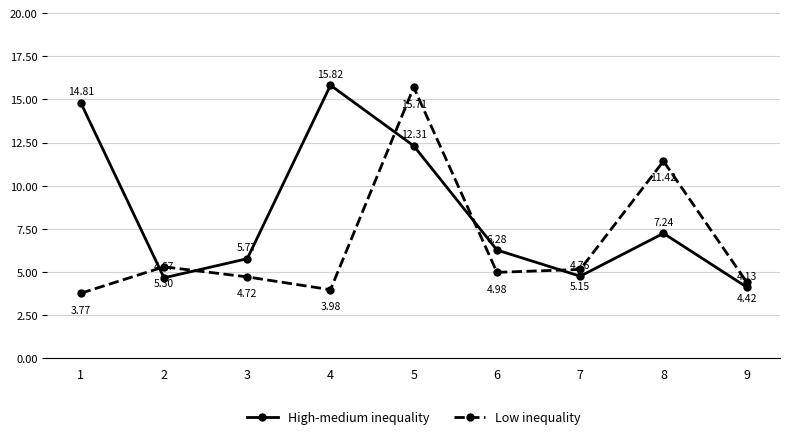

Where is High-medium inequality nearest to the value 9?

8